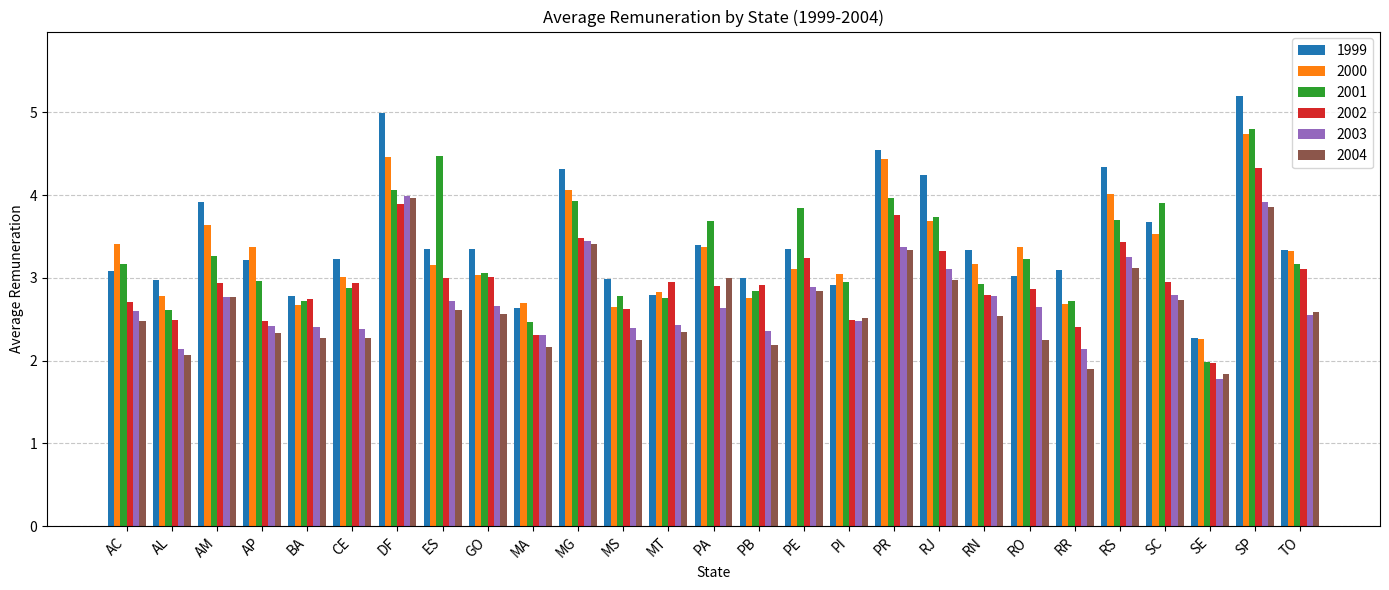

Is it true that 2003 equals 2.8 at SC?

True